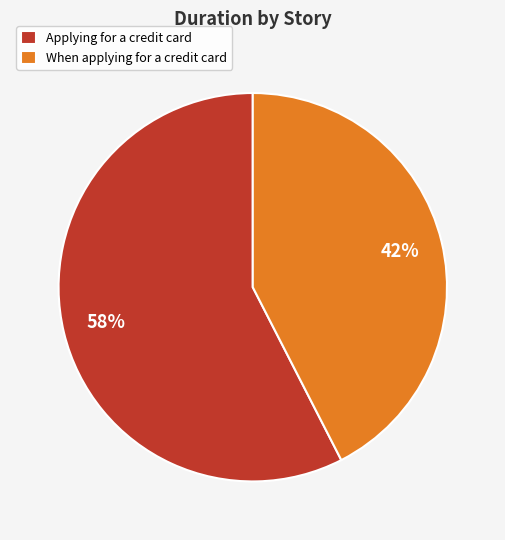

Is it true that When applying for a credit card is 37% of the pie?

False